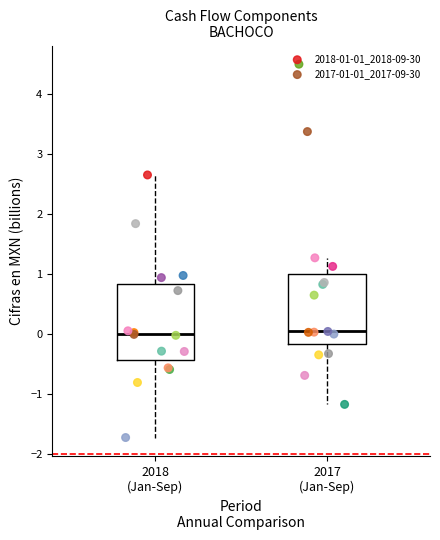

Where is the upper edge of the box for 2017 (Jan-Sep) on the y-axis? The values are not printed on the chart, so give them approximately, as read against the axis.

1.0